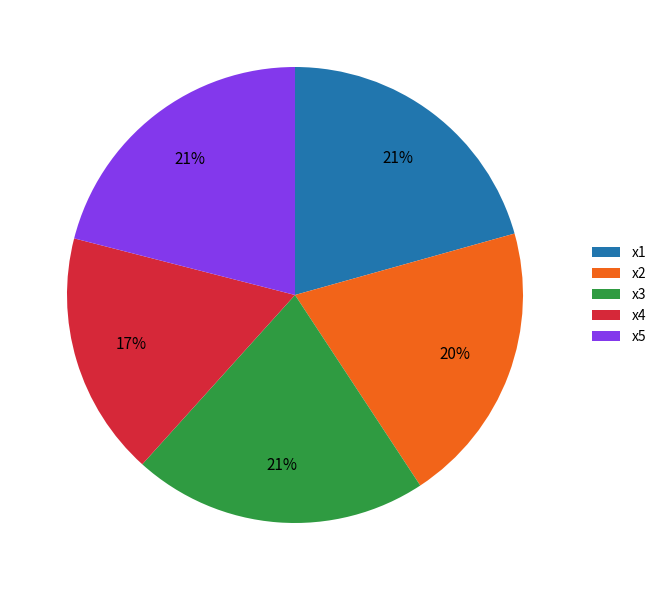

True or false: x2 accounts for 20% of the total.

True